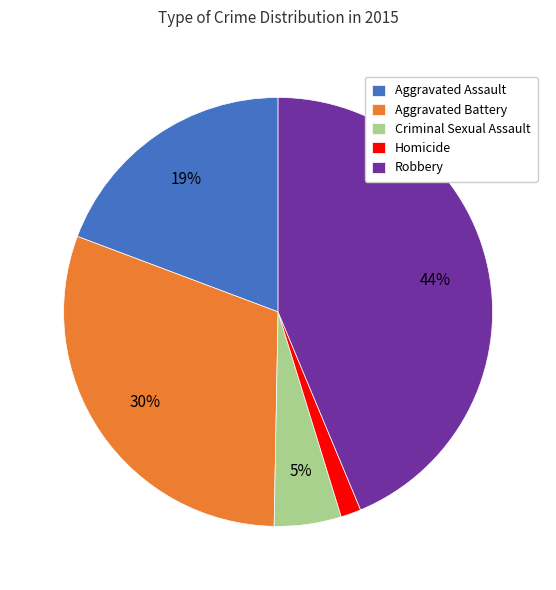

Do Robbery and Aggravated Battery together represent more than half of the pie?

Yes